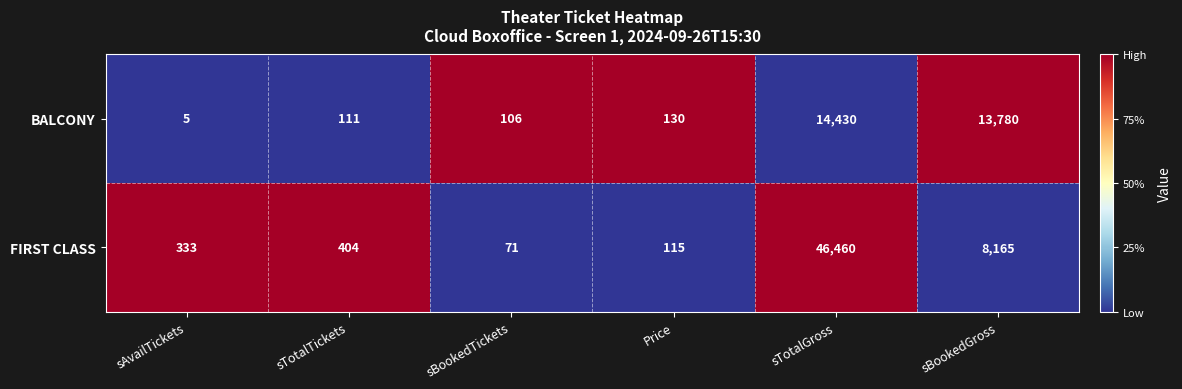

Reading left to right, extract all data points from this chart.

BALCONY: sAvailTickets=5	sTotalTickets=111	sBookedTickets=106	Price=130	sTotalGross=14430	sBookedGross=13780
FIRST CLASS: sAvailTickets=333	sTotalTickets=404	sBookedTickets=71	Price=115	sTotalGross=46460	sBookedGross=8165